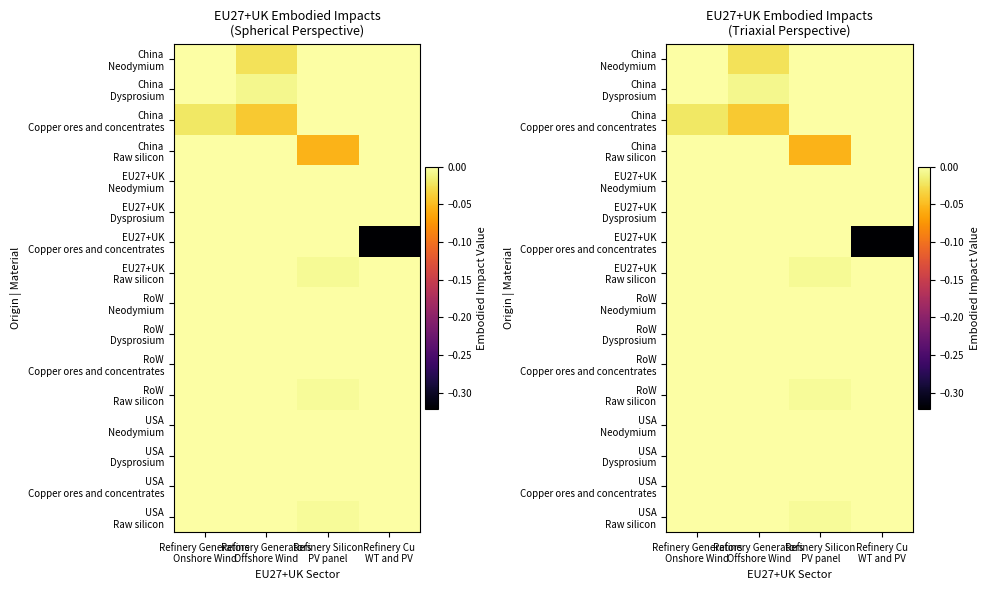

What is the minimum value shown in the chart?

-0.3